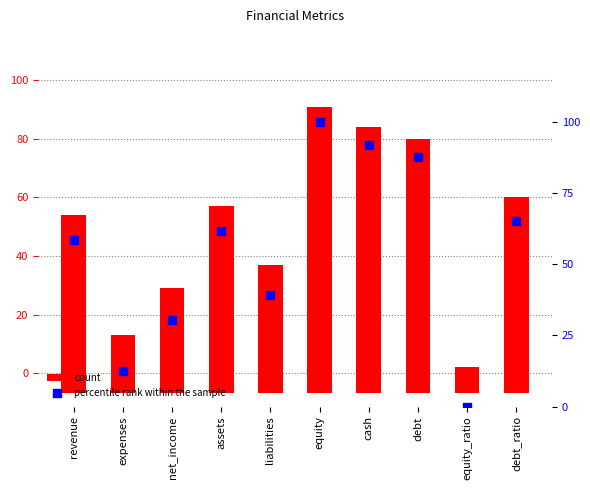

What is the total value across all series at assets?

125.7